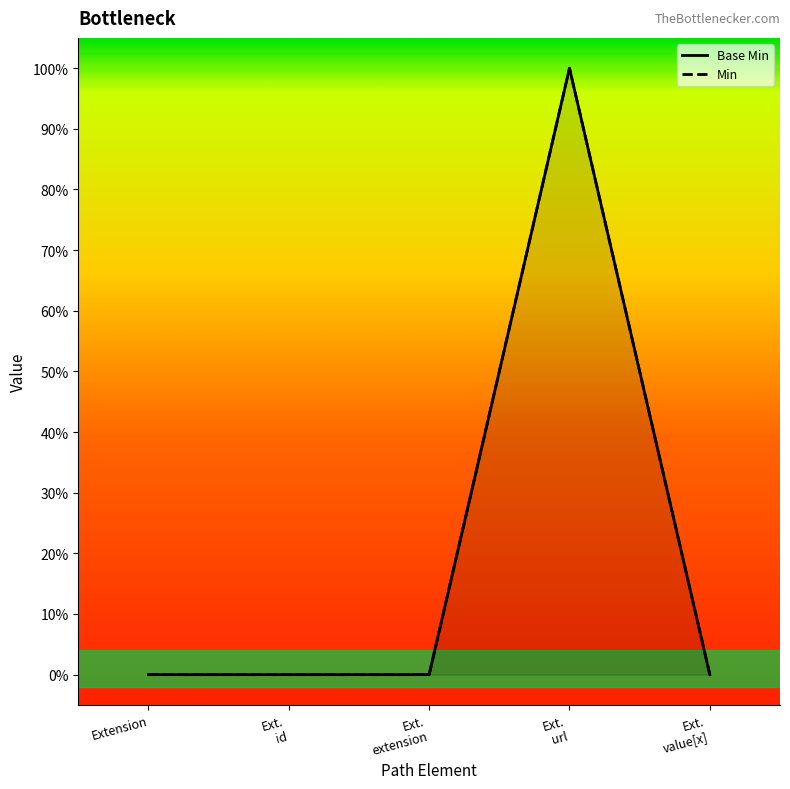

Rank the categories by value from highest to lowest.

Ext. url, Extension, Ext. id, Ext. extension, Ext. value[x]